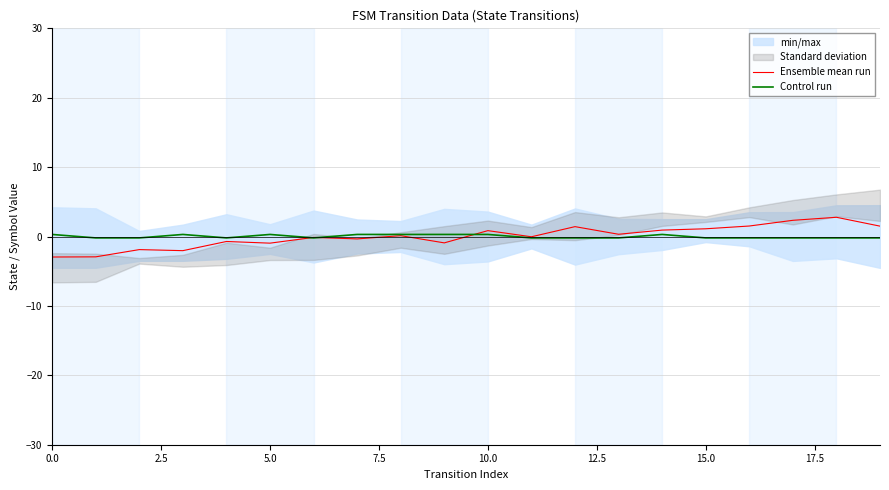

At which label does Ensemble mean run reach its peak?

18